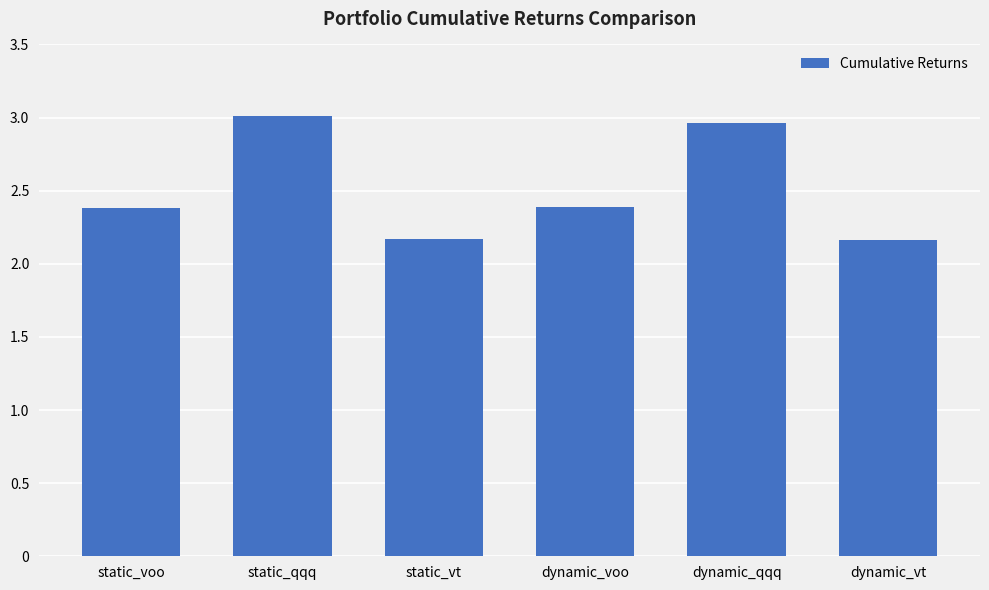

What position from the left is static_vt?

3